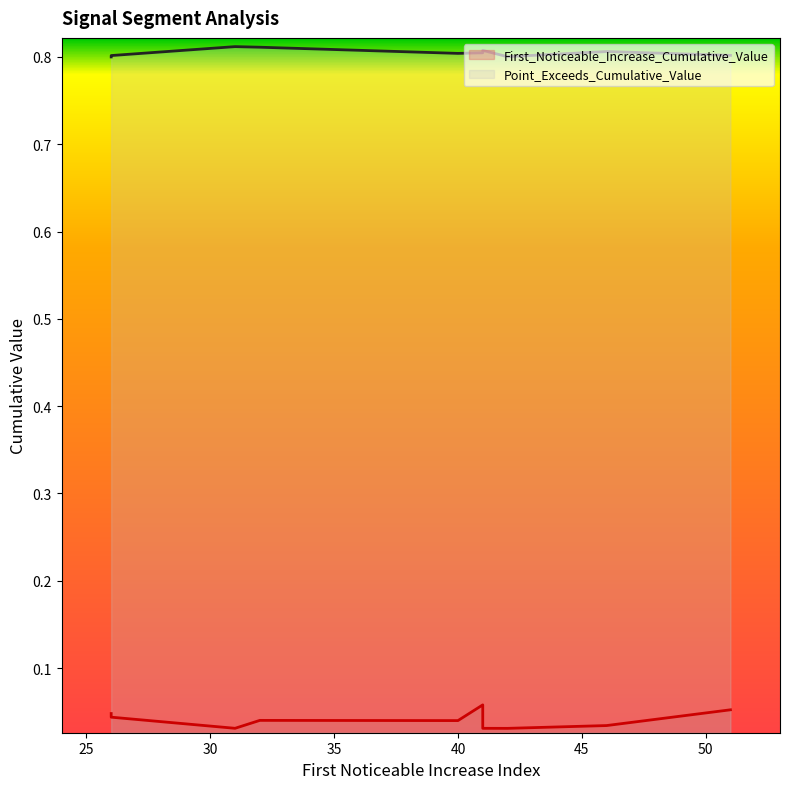

True or false: First_Noticeable_Increase_Cumulative_Value has a value of 0.0 at 51.

False